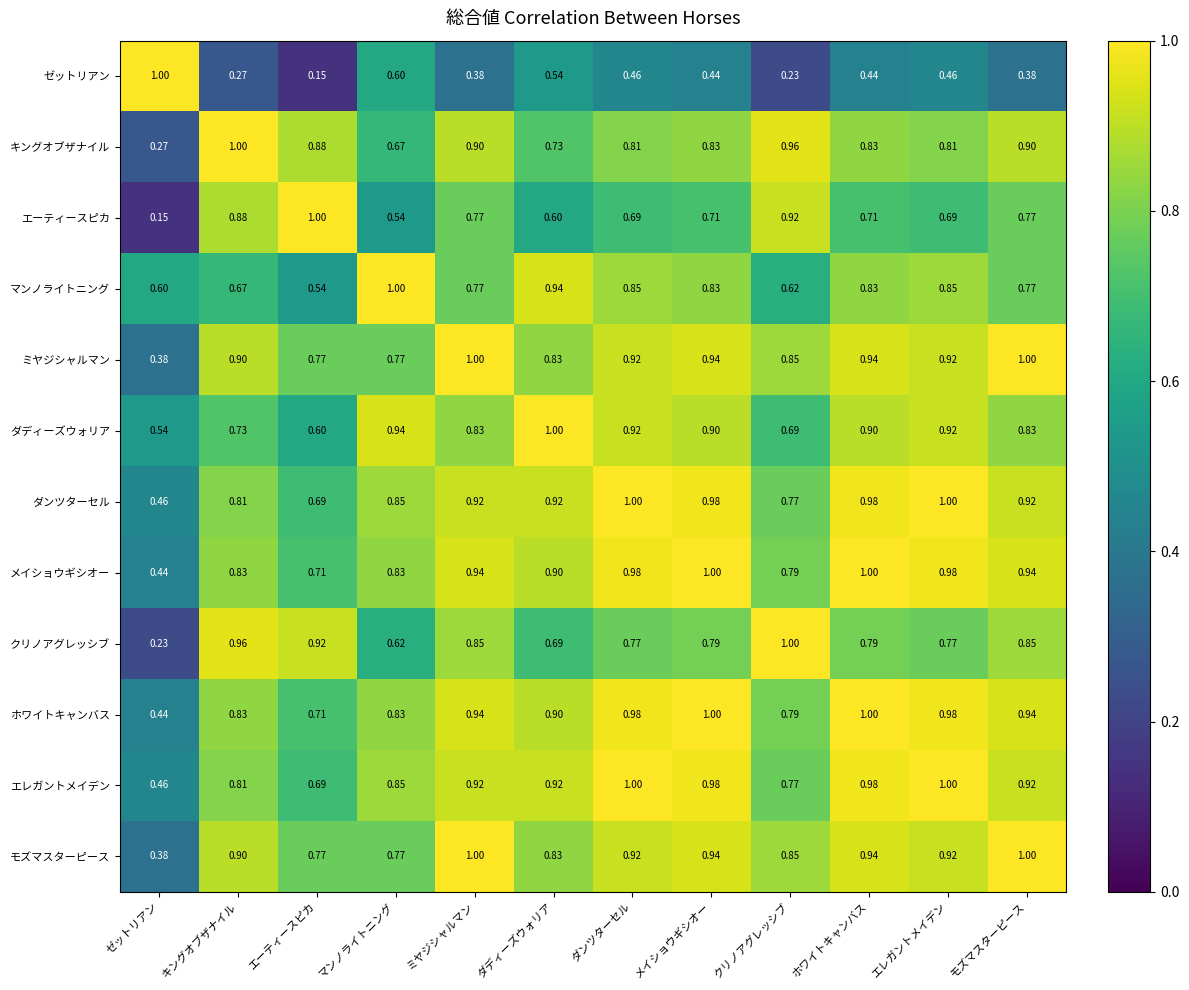

At which category is the sum across all series the highest?

メイショウギシオー